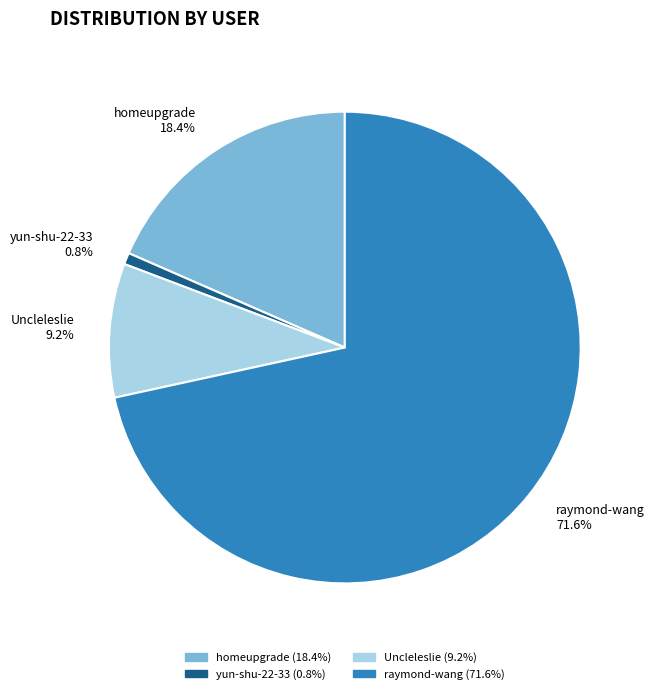

Does any single category account for the majority?

Yes